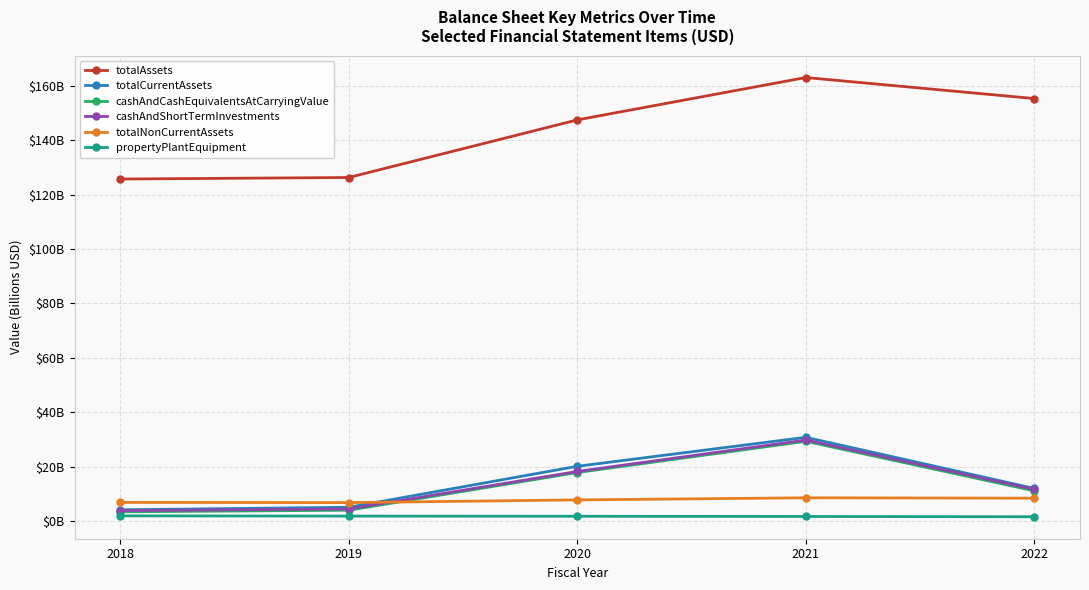

What is the minimum value for cashAndShortTermInvestments?

4.0